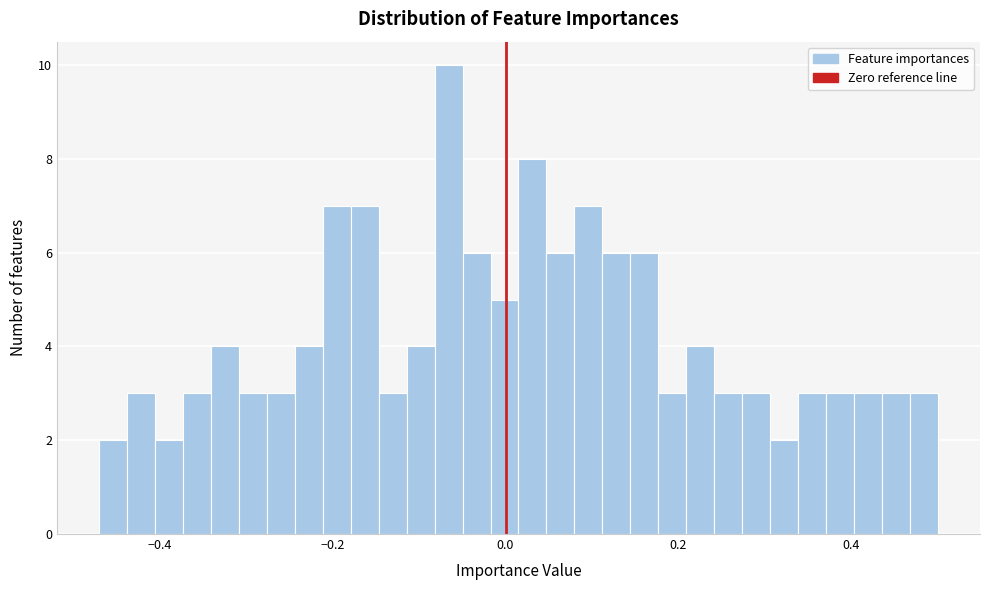

Read against the x-axis, roughly where is the centre of the tallest bar?

-0.06